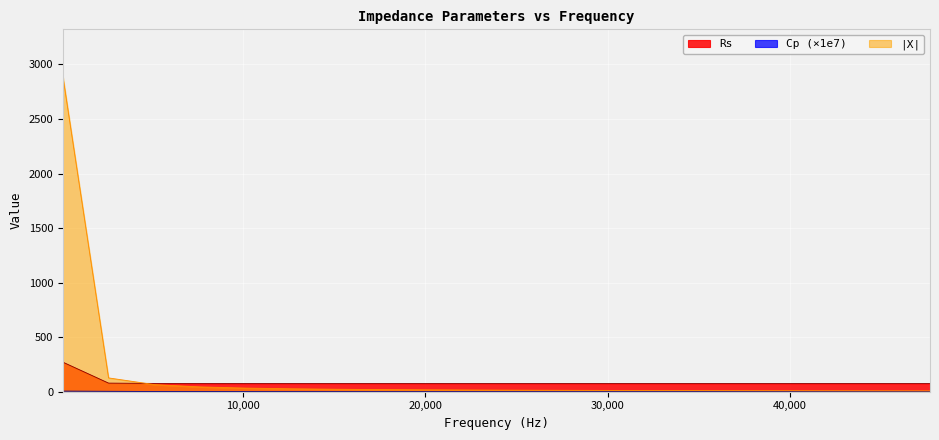

How many data points does each series have?

20